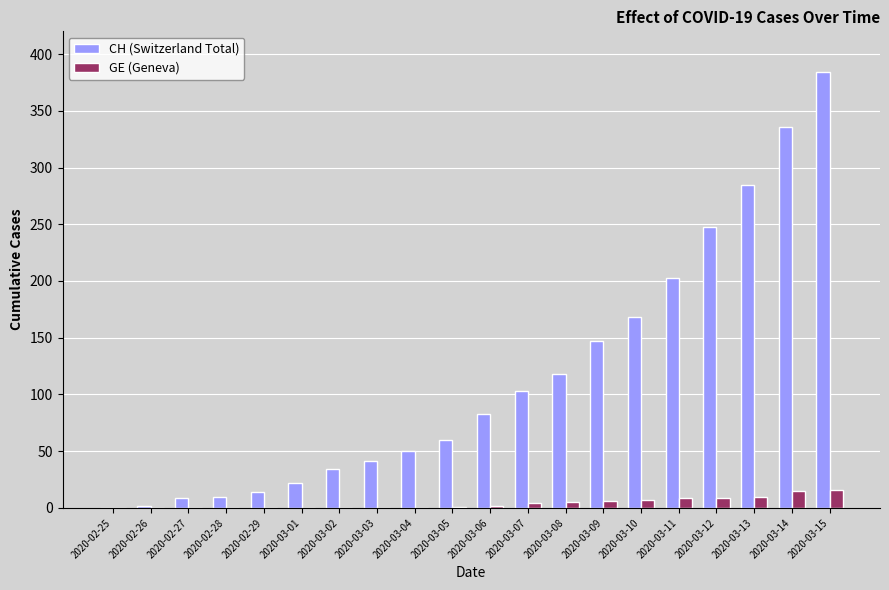

Which category has the highest value across all series?

2020-03-15